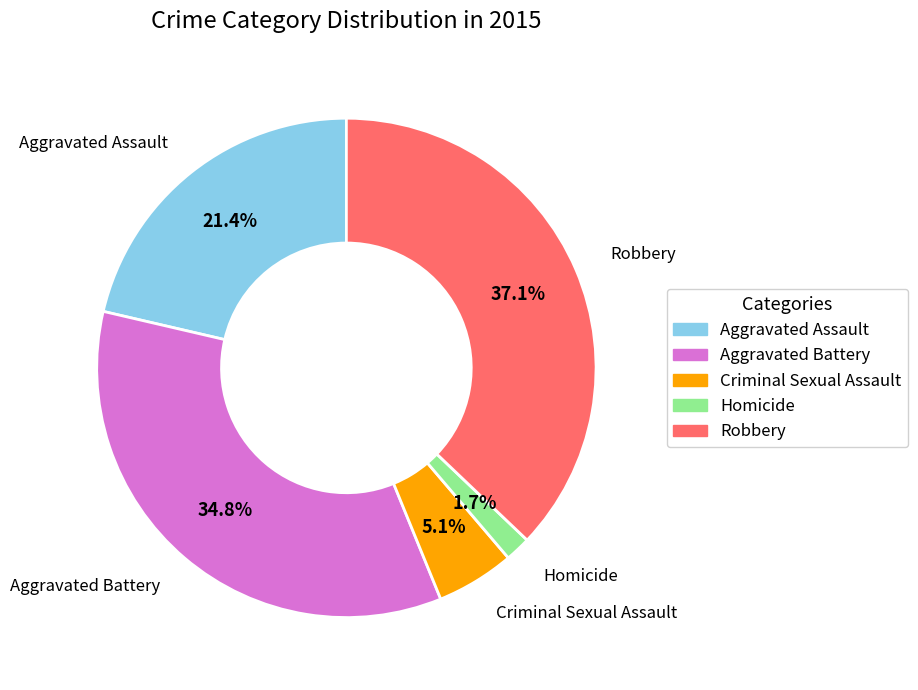

Which slice is the largest?

Robbery